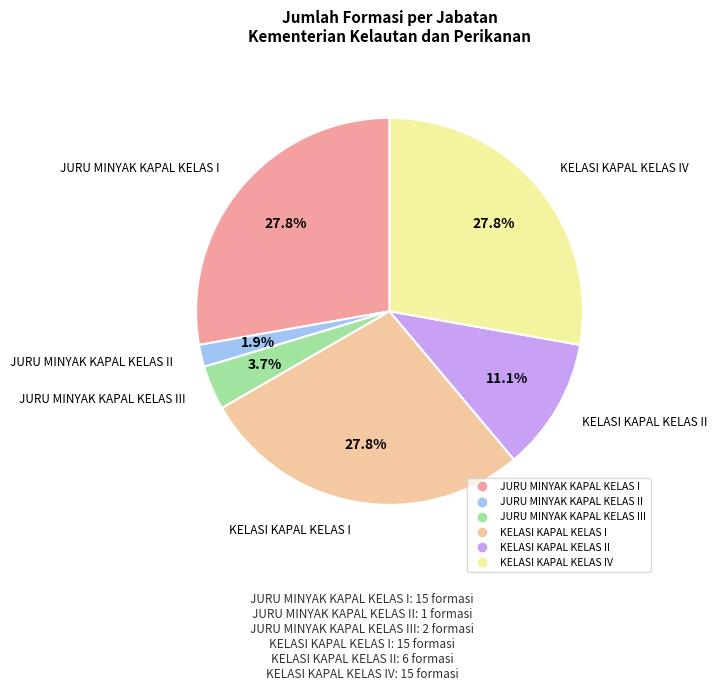

How many slices are in this pie chart?

6